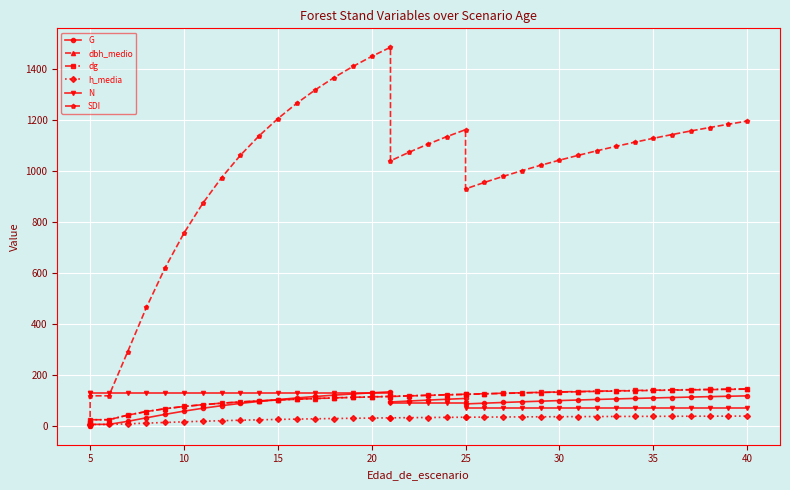

How many values in the dbh_medio series exceed 117?

20